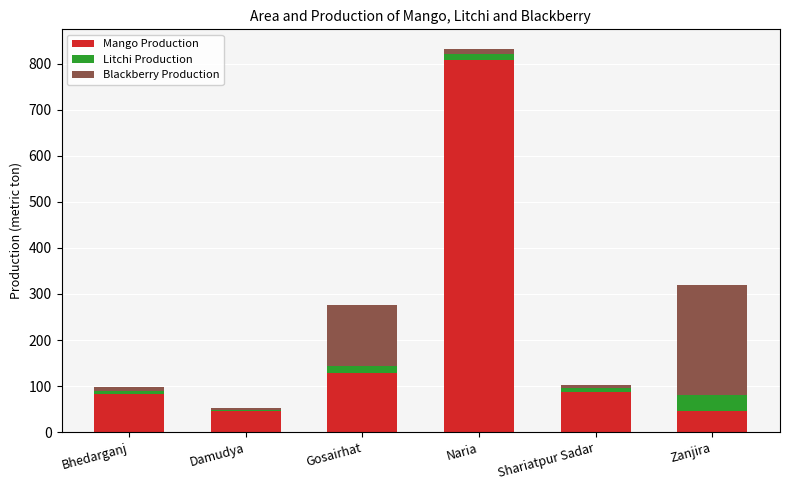

What is the difference between the maximum and minimum values in the Mango Production series?

763